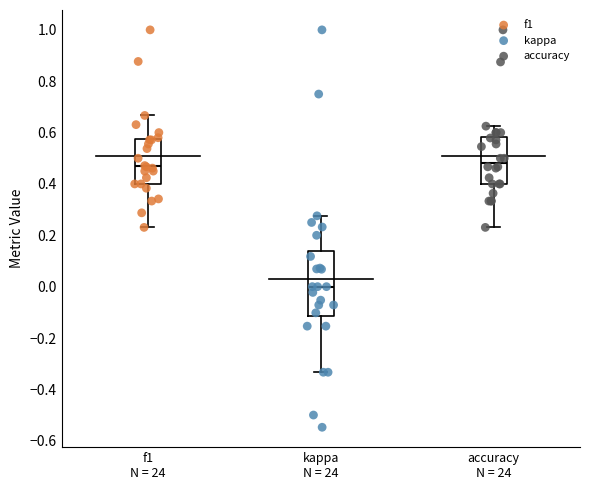

Comparing the boxes themselves (not the whiskers), which one is the tallest?

kappa N = 24